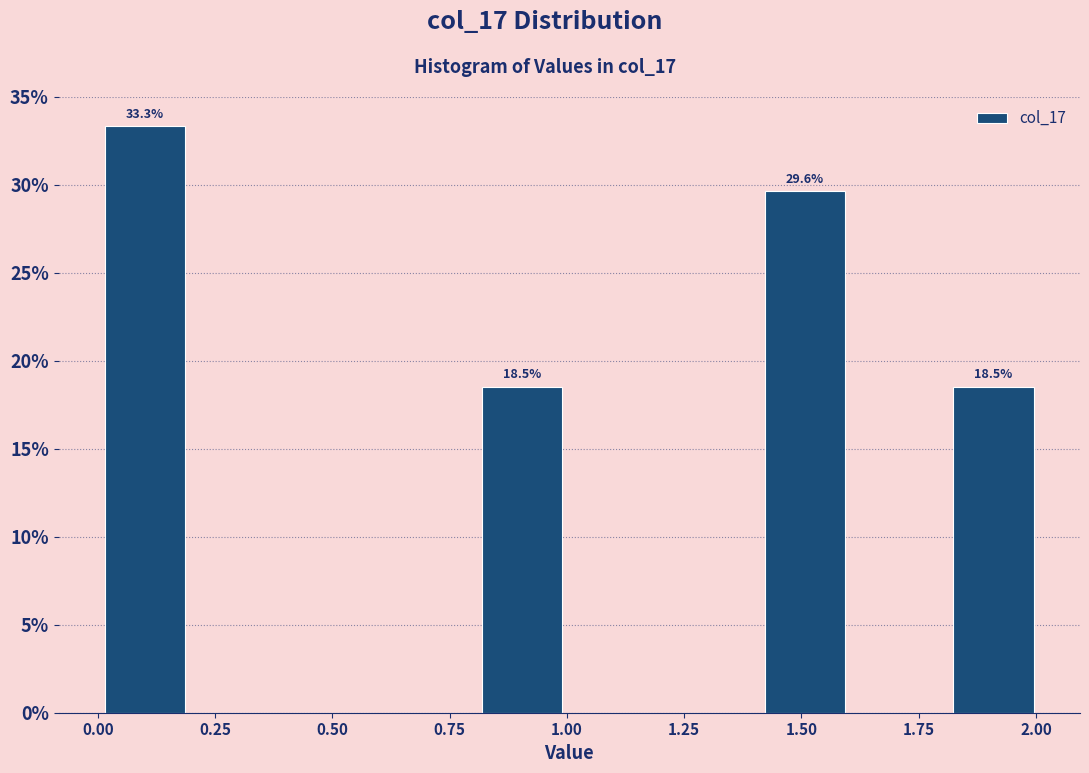

Over which range of the x-axis is the bar tallest?

0.0 to 0.2